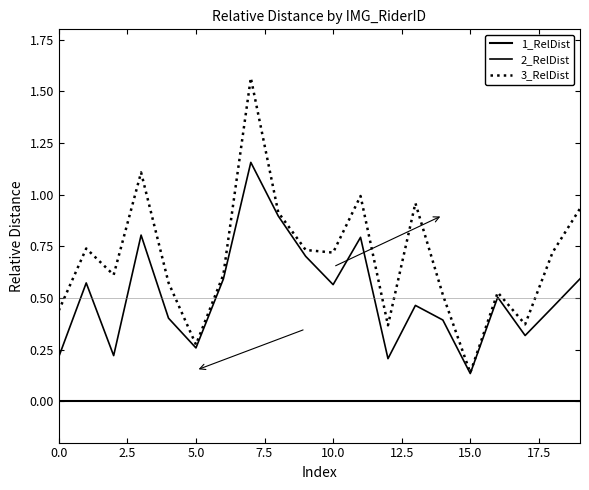

Is this an area chart (filled region under the line)?

No